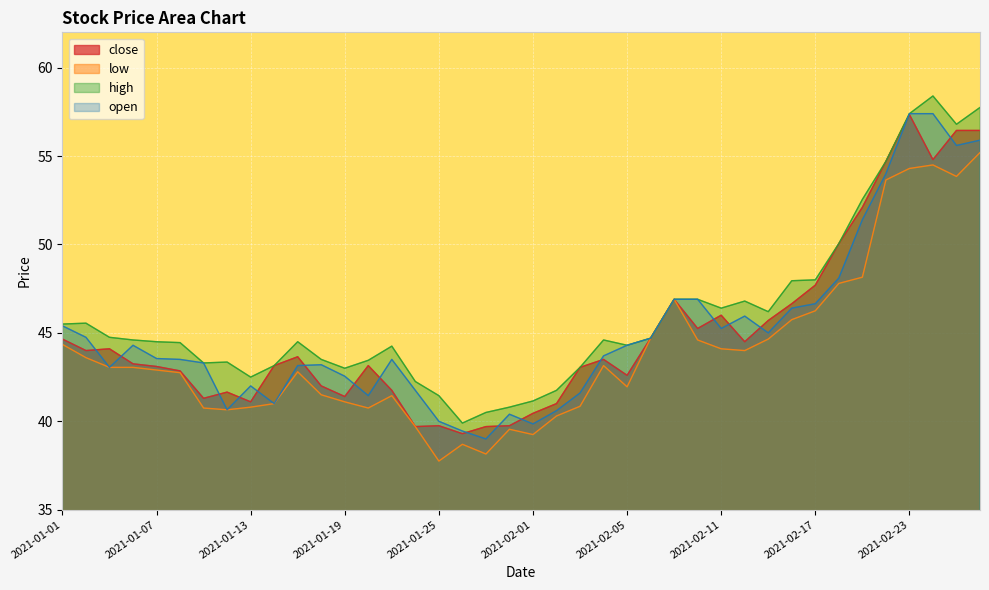

Reading left to right, list all the values displayed in this chart.

close: 44.6	44.0	44.1	43.2	43.1	42.9	41.3	41.6	41.1	43.1	43.6	42.0	41.4	43.1	41.8	39.7	39.8	39.3	39.7	39.8	40.5	41.0	43.0	43.5	42.6	44.7	46.9	45.2	46.0	44.5	45.7	46.6	47.7	50.0	52.1	54.7	57.4	54.8	56.5	56.5
low: 44.4	43.6	43.0	43.0	42.9	42.8	40.8	40.6	40.8	41.0	42.8	41.5	41.1	40.8	41.5	39.7	37.8	38.7	38.1	39.5	39.2	40.3	40.9	43.1	42.0	44.7	46.9	44.6	44.1	44.0	44.6	45.8	46.2	47.8	48.1	53.6	54.3	54.5	53.9	55.2
high: 45.5	45.5	44.8	44.6	44.5	44.5	43.3	43.4	42.5	43.1	44.5	43.5	43.0	43.5	44.2	42.2	41.5	39.9	40.5	40.8	41.1	41.8	43.0	44.6	44.3	44.7	46.9	46.9	46.4	46.8	46.2	48.0	48.0	50.0	52.5	54.7	57.4	58.4	56.8	57.8
open: 45.4	44.8	43.0	44.3	43.5	43.5	43.3	40.6	42.0	41.0	43.1	43.2	42.5	41.5	43.5	41.8	40.0	39.5	39.0	40.4	39.9	40.6	41.6	43.7	44.3	44.7	46.9	46.9	45.2	46.0	45.0	46.4	46.6	48.1	51.4	54.0	57.4	57.4	55.6	55.9